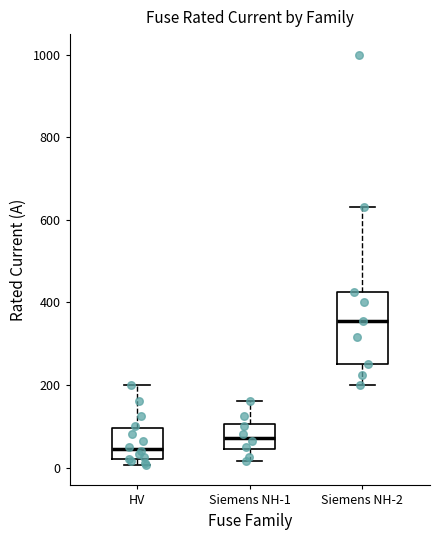

Which box is the tallest, from its lower edge to its upper edge?

Siemens NH-2